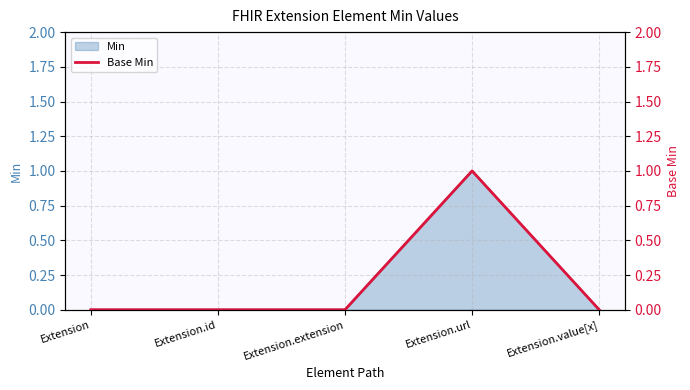

What is the sum of all values?

1